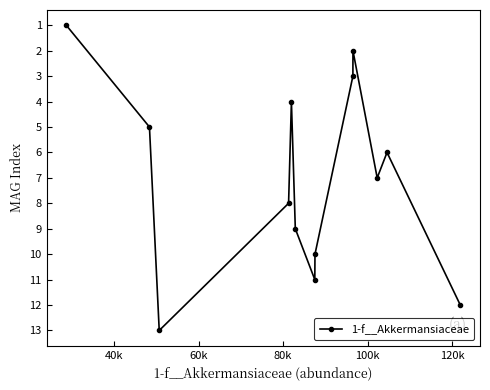

What is the average value?

7